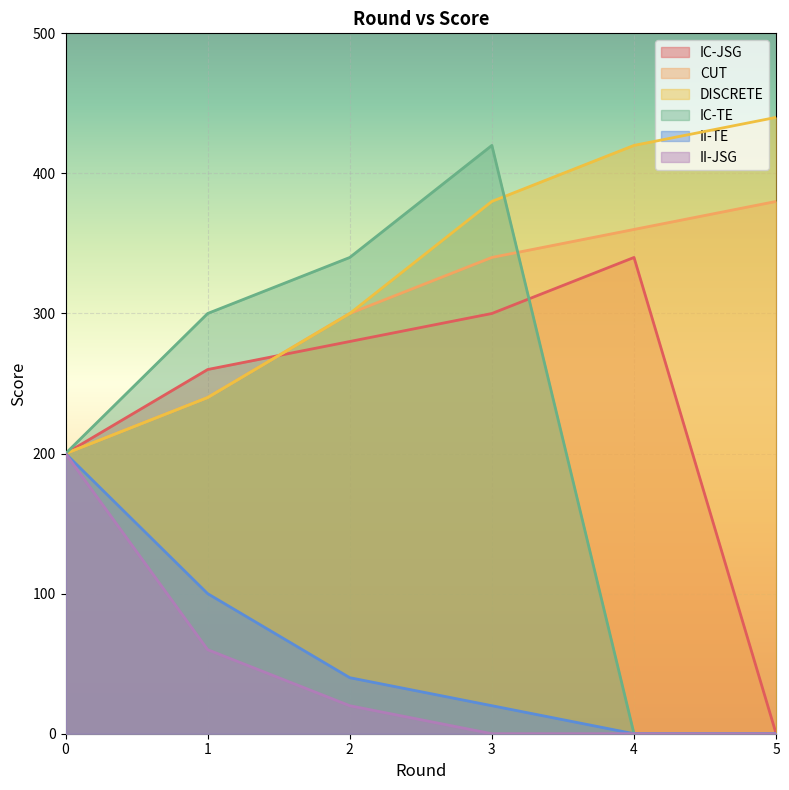

What value does the IC-JSG series have at 1, to the nearest 10?

260